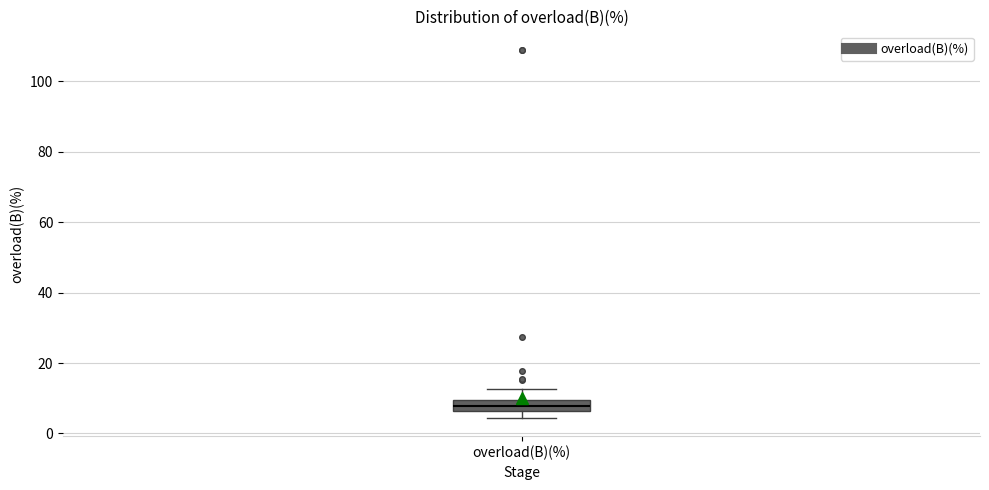

Read this box plot against the y-axis: the position of the median line, the range covered by the box, and the ends of both whiskers. The values are not printed on the chart, so give them approximately, as read against the axis.

median 8, box 6 to 10, whiskers 4 to 12